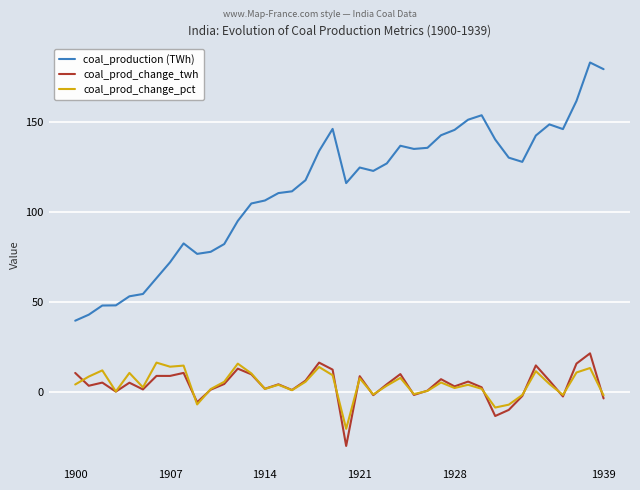

Which series has the largest total across all categories?

coal_production (TWh)